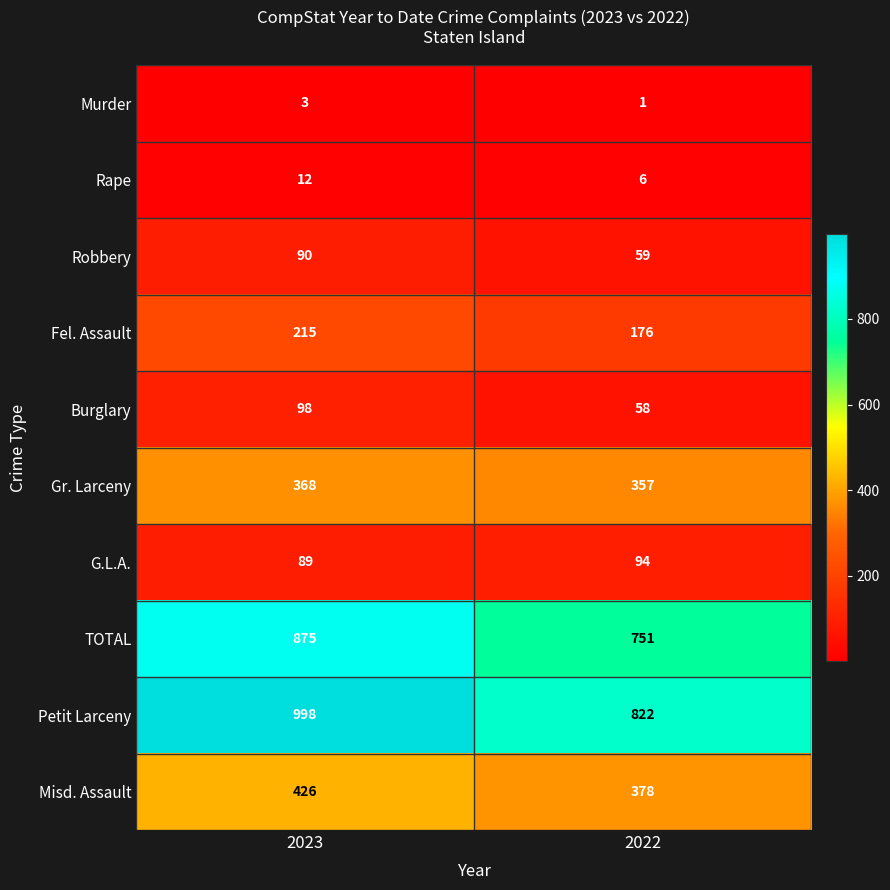

What is the spread (max minus min) of values at 2022?

821